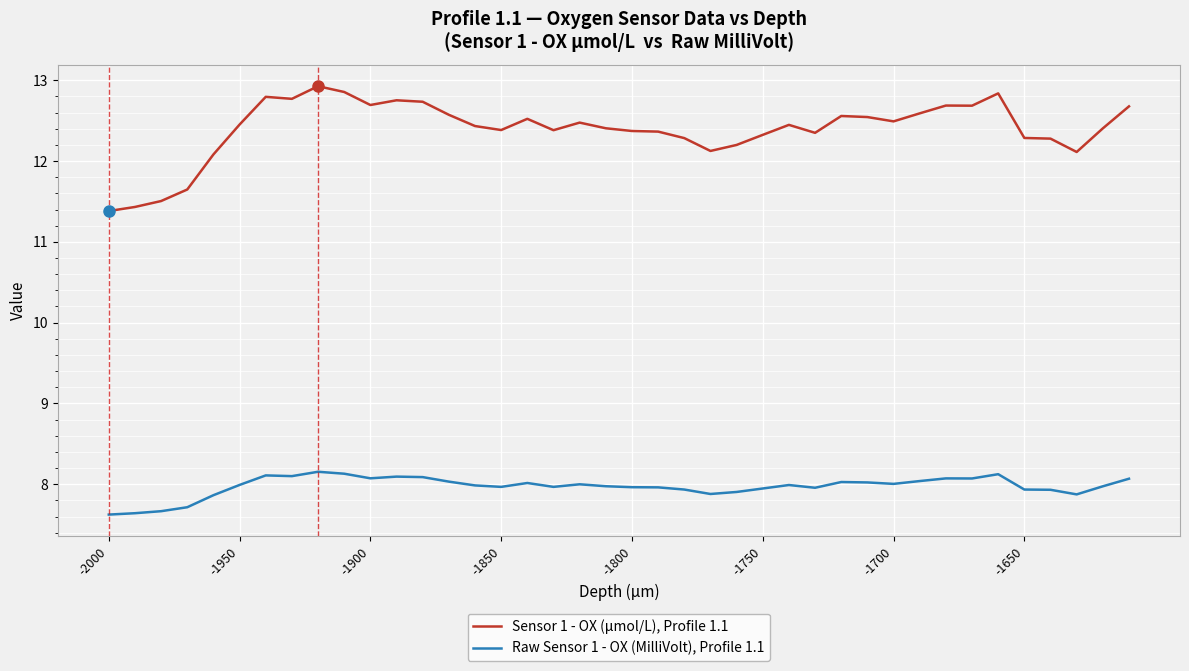

What is the difference between the maximum and minimum values in the Raw Sensor 1 - OX (MilliVolt), Profile 1.1 series?

0.5